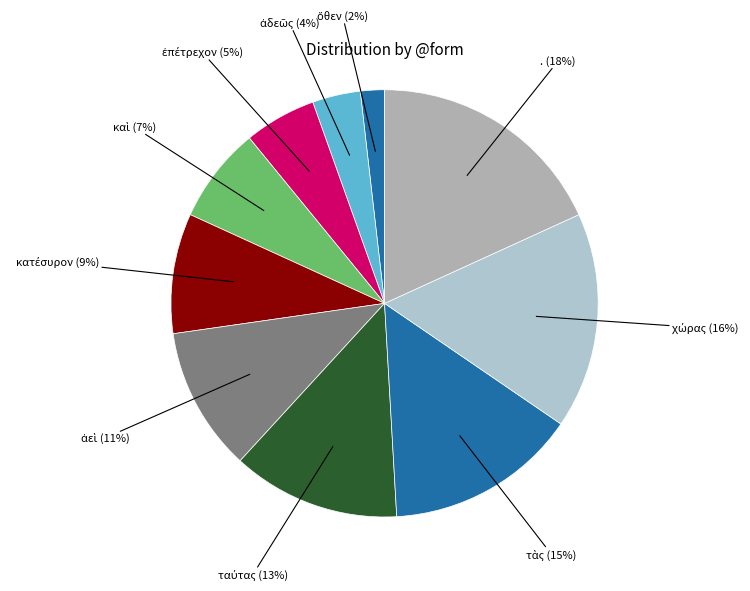

Count the number of slices in the pie.

10